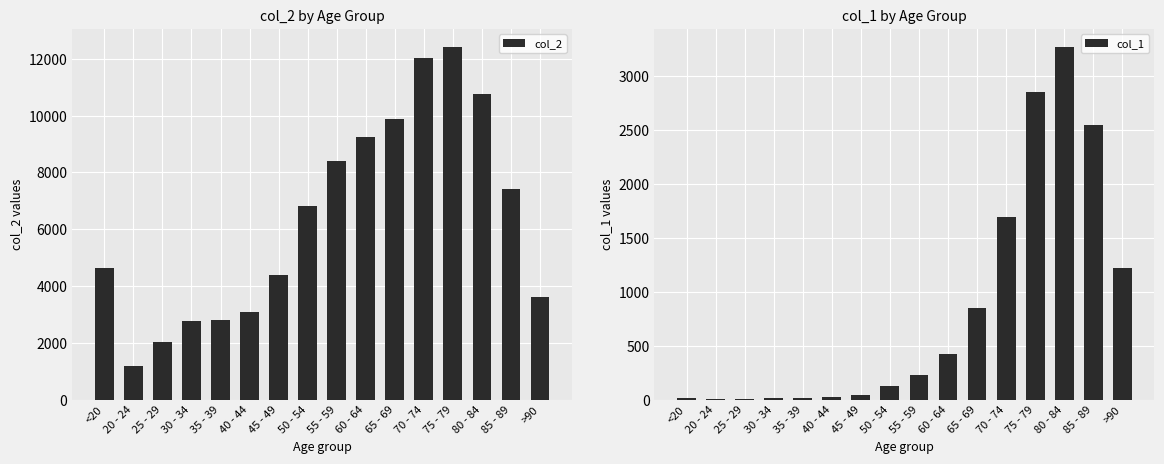

Reading left to right, what are all the values shown in this chart?

col_2: 4641	1191	2038	2765	2814	3078	4396	6803	8400	9236	9883	12018	12434	10764	7417	3604
col_1: 18	4	3	17	18	24	47	126	227	426	850	1690	2848	3273	2548	1224